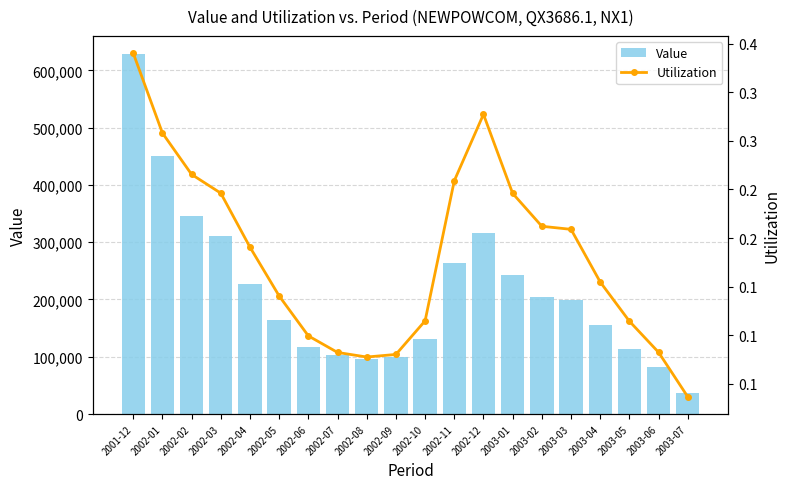

Which has a higher value, 2003-03 or 2002-06?

2003-03